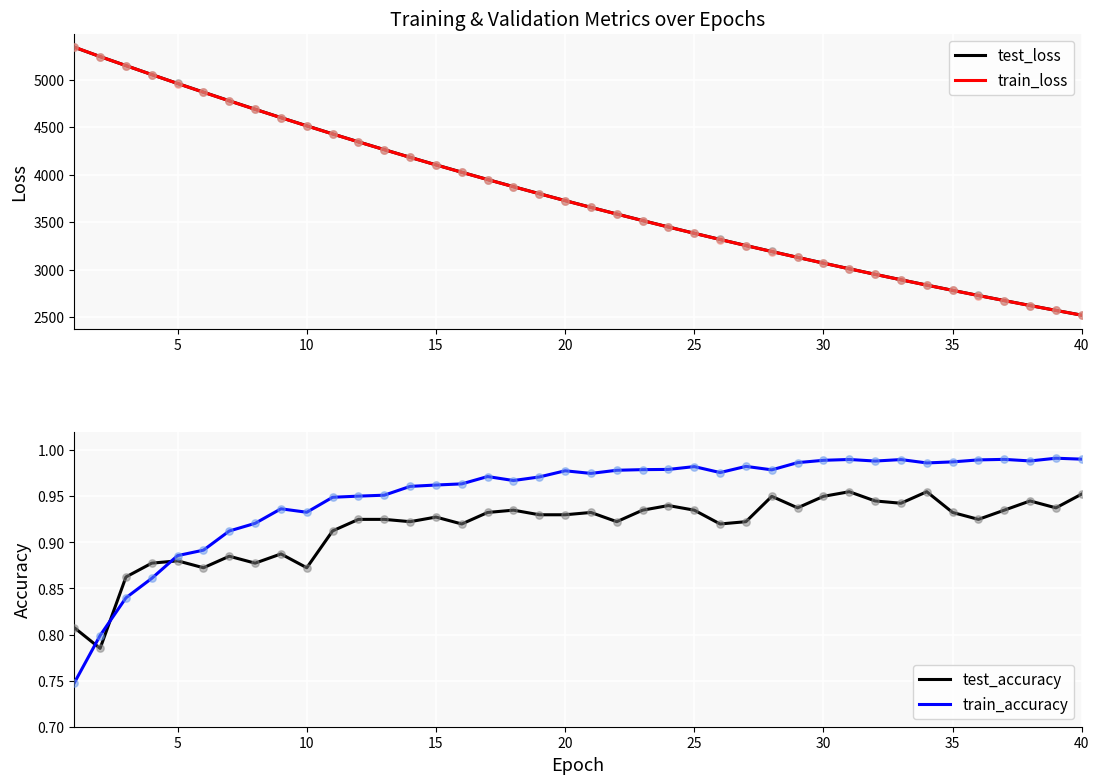

Which series reaches the minimum Y coordinate?

train_accuracy